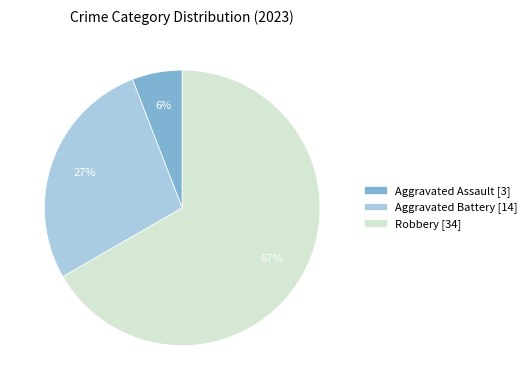

To the nearest percent, what portion does Aggravated Battery [14] represent?

27%